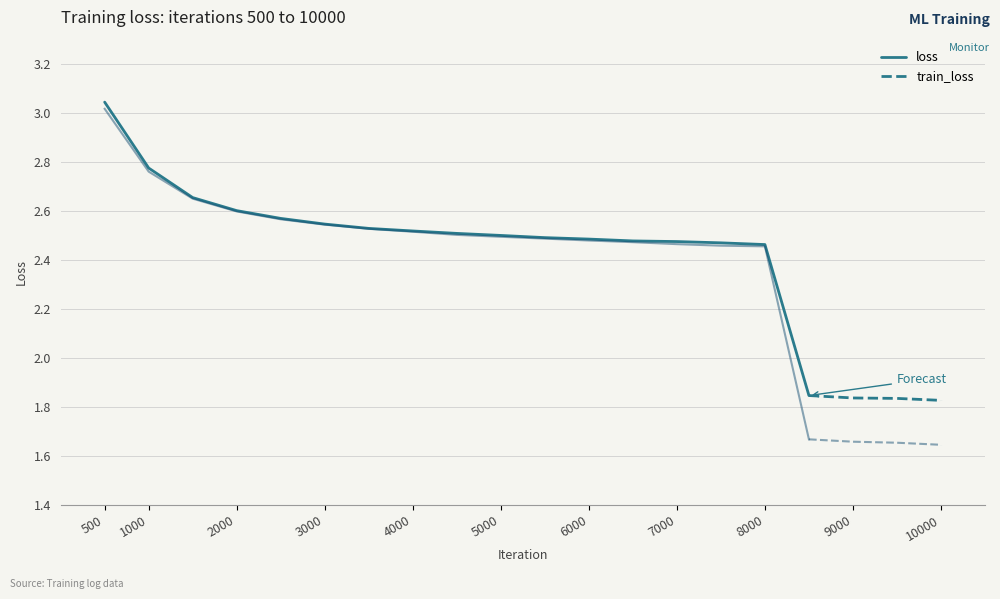

Which category has the highest value in the loss series?

500